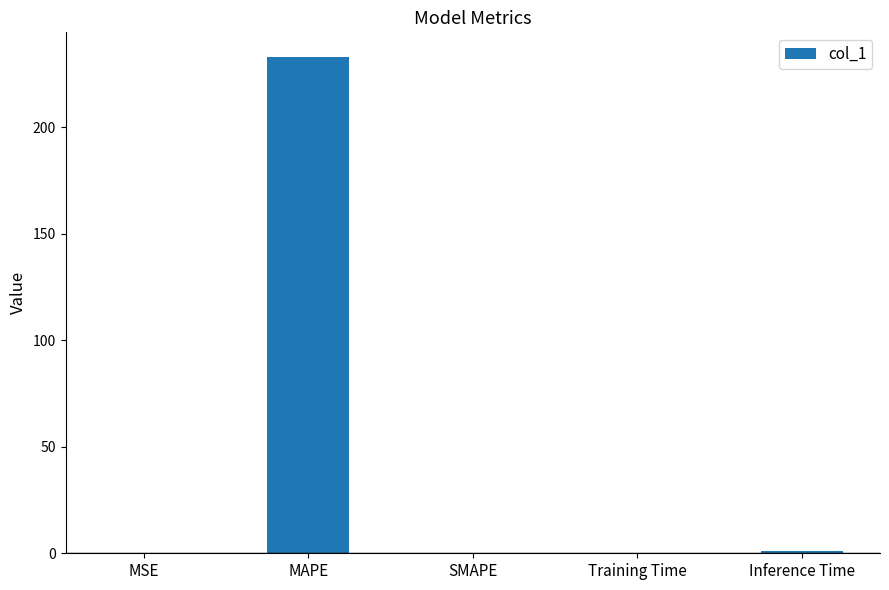

Are the bars horizontal?

No